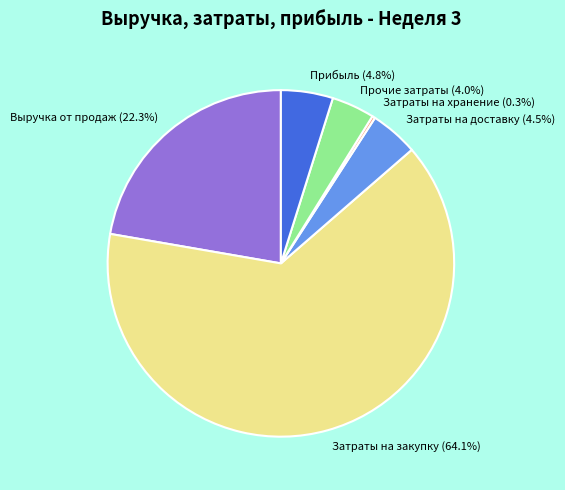

Is it true that Выручка от продаж is 22% of the pie?

True